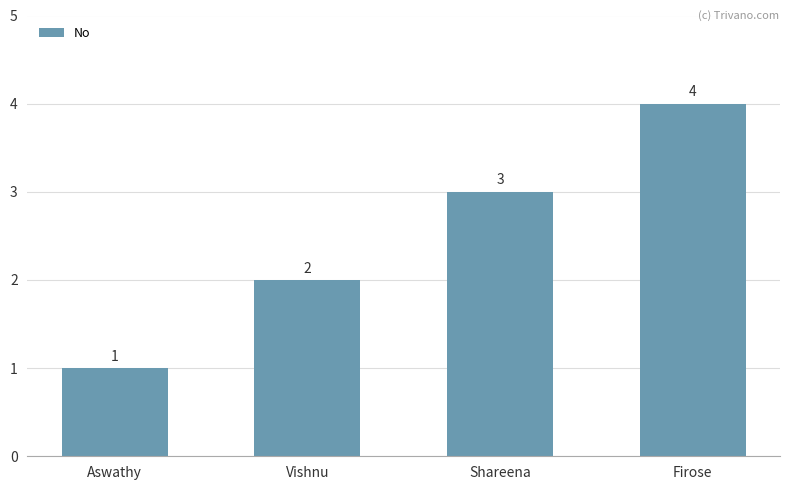

At which category does the chart reach its peak across all series?

Firose